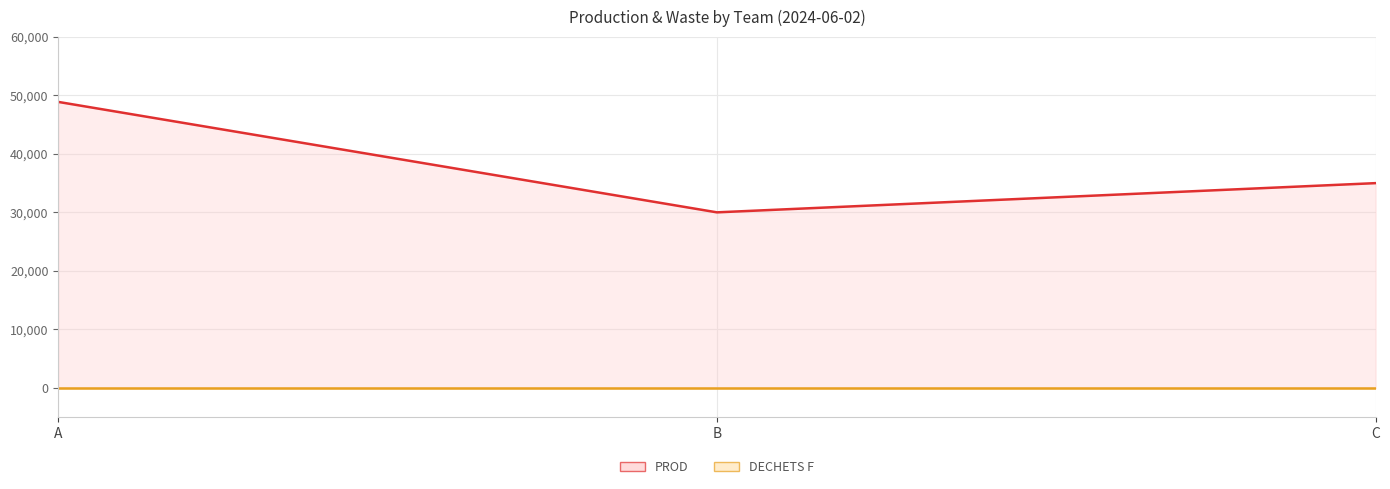

Which series has the largest range (max minus min)?

PROD